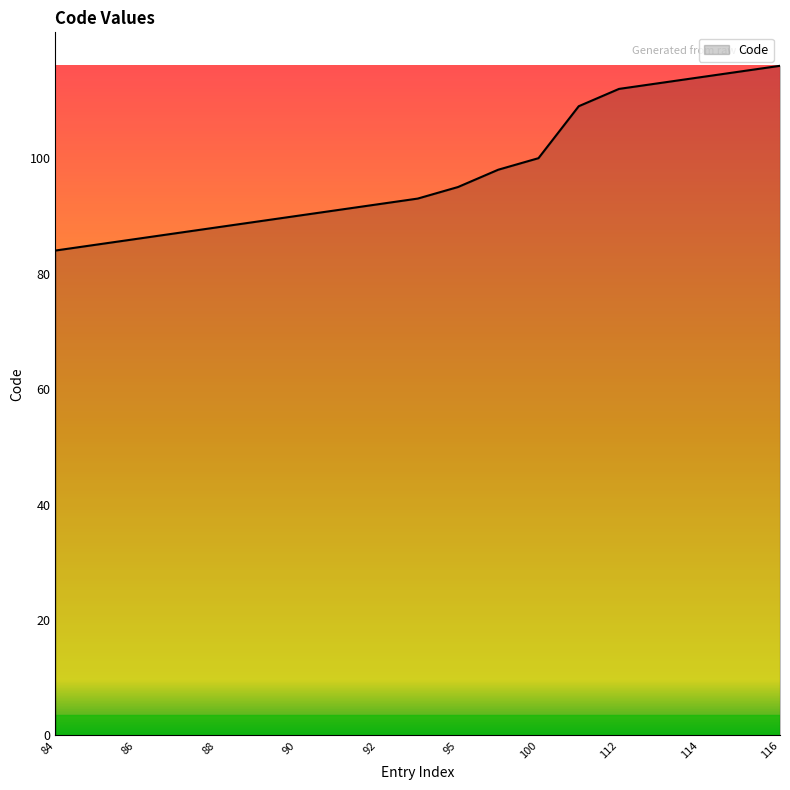

What is the difference between the maximum and minimum values?

32